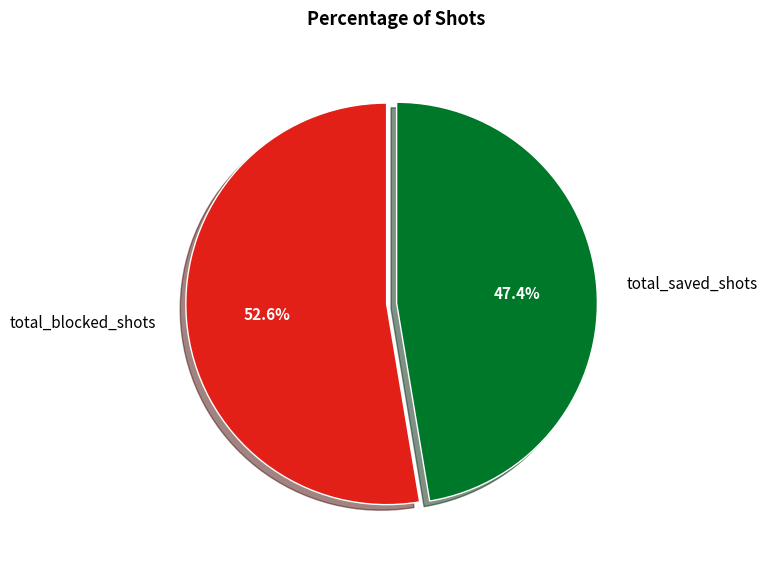

Does any single category account for the majority?

Yes